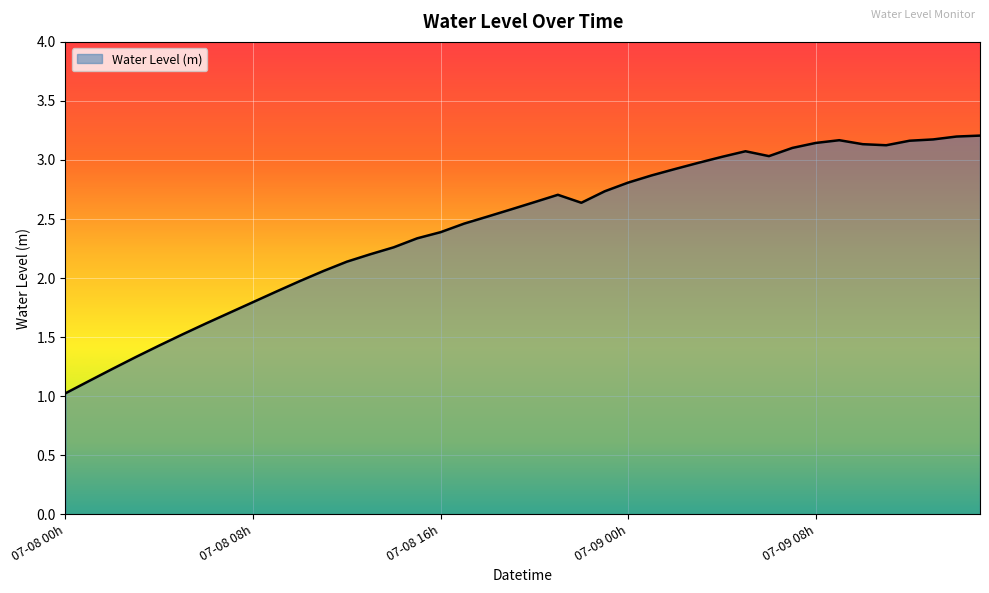

What is the difference between the maximum and minimum values?

2.2